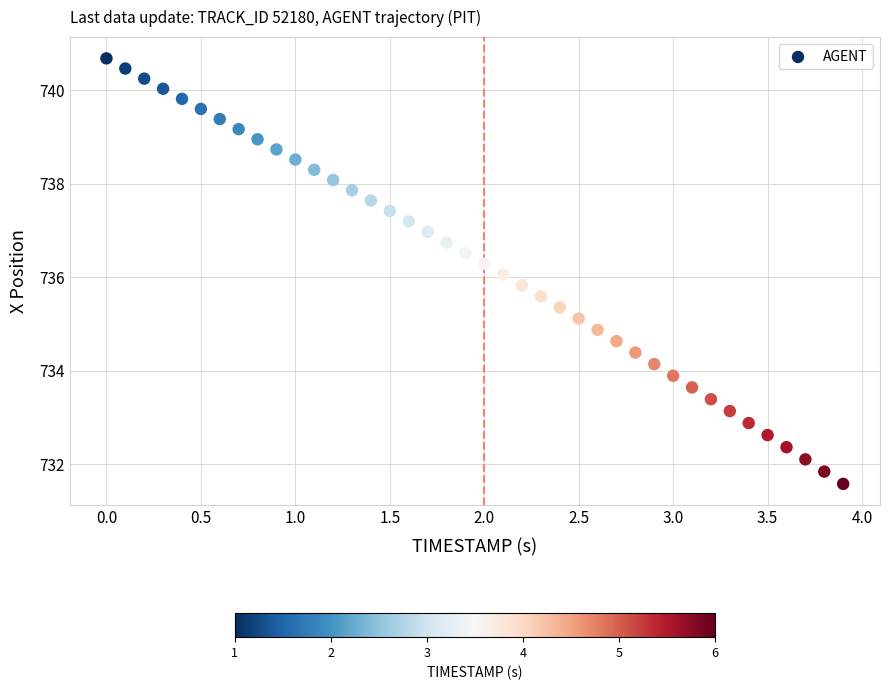

What is the range of Y values (max minus min)?

9.1